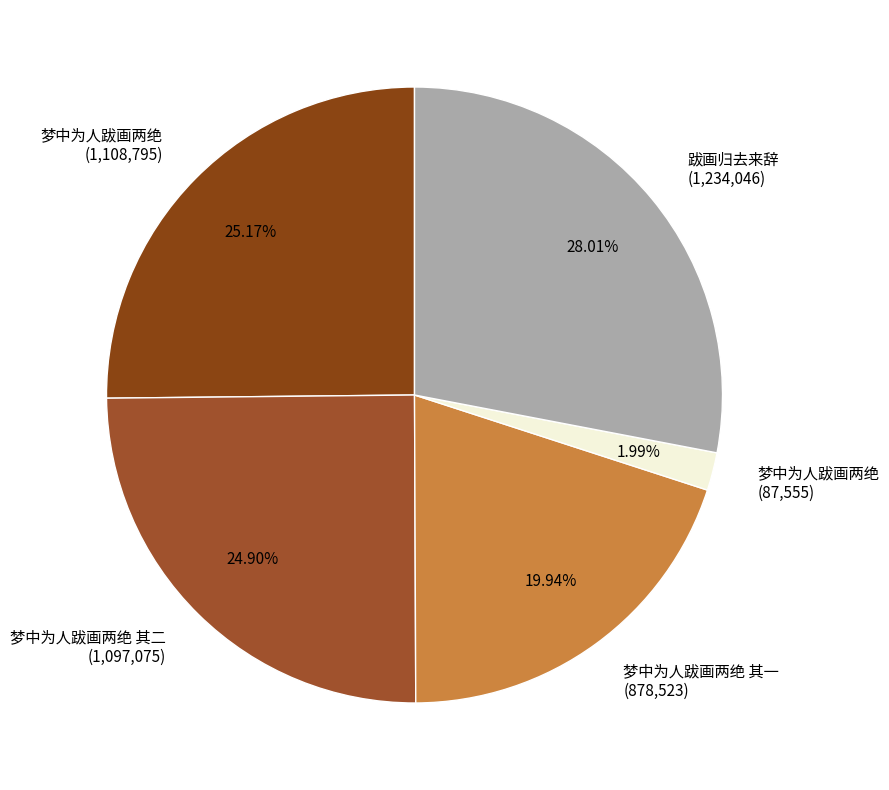

What is the ratio of the value at 梦中为人跋画两绝 其一 (878,523) to the value at 梦中为人跋画两绝 (1,108,795)?

0.8